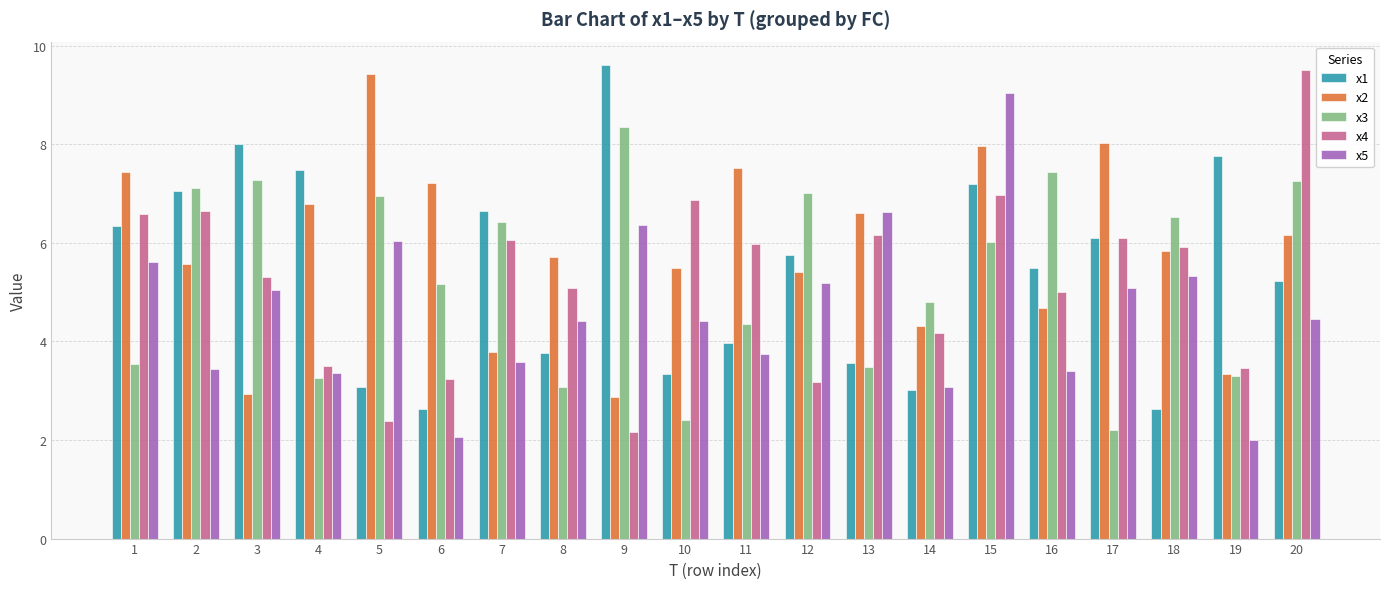

How many bars are there in each group?

5